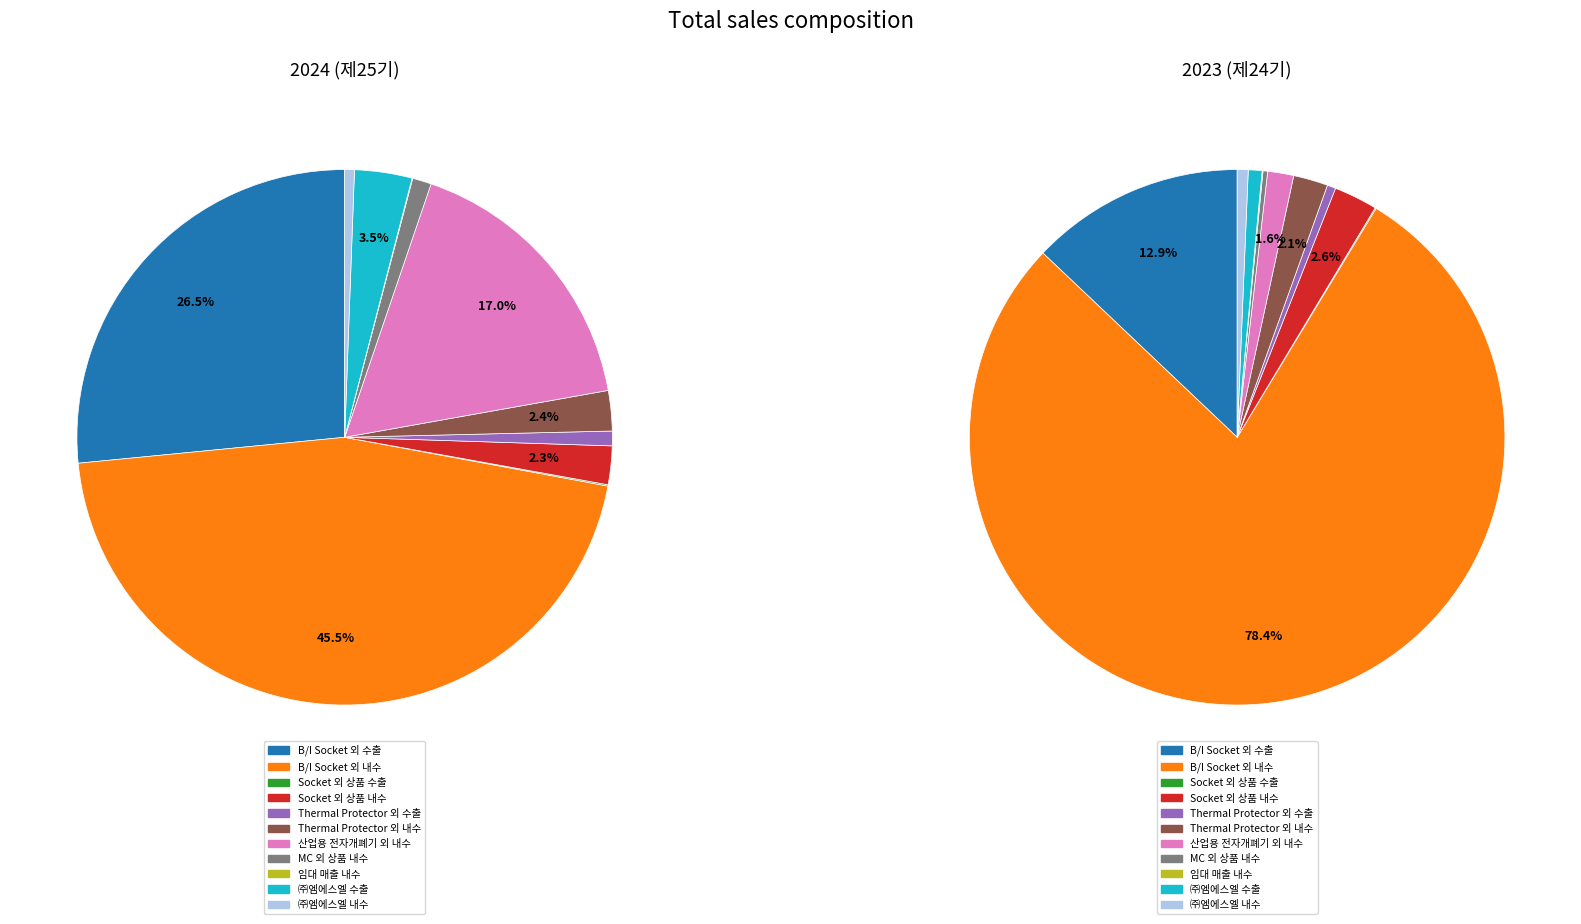

Between 8 and 7, which is larger?

7